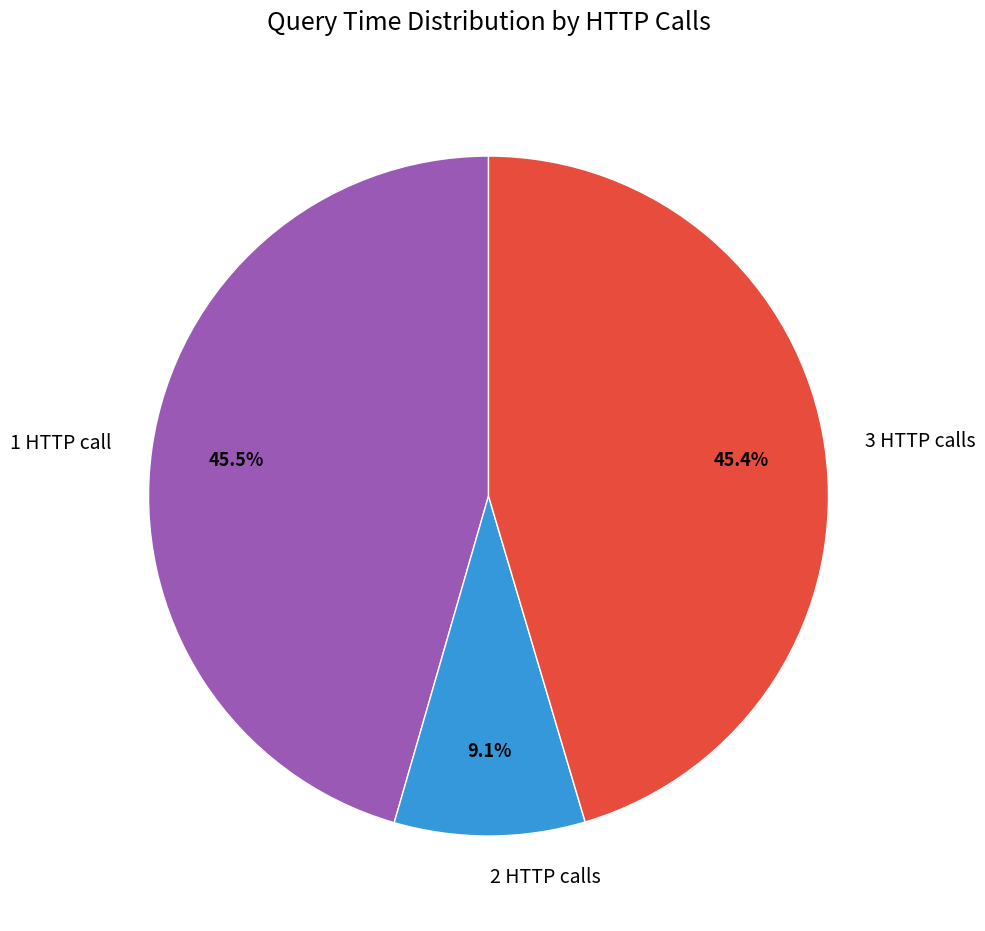

Count the number of slices in the pie.

3